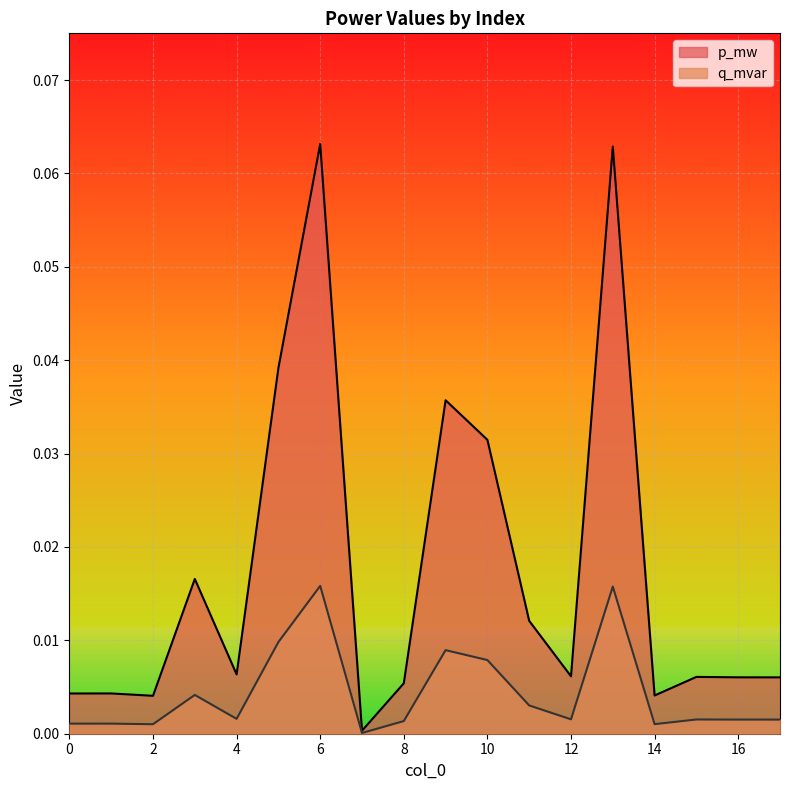

How many lines are shown in the chart?

2